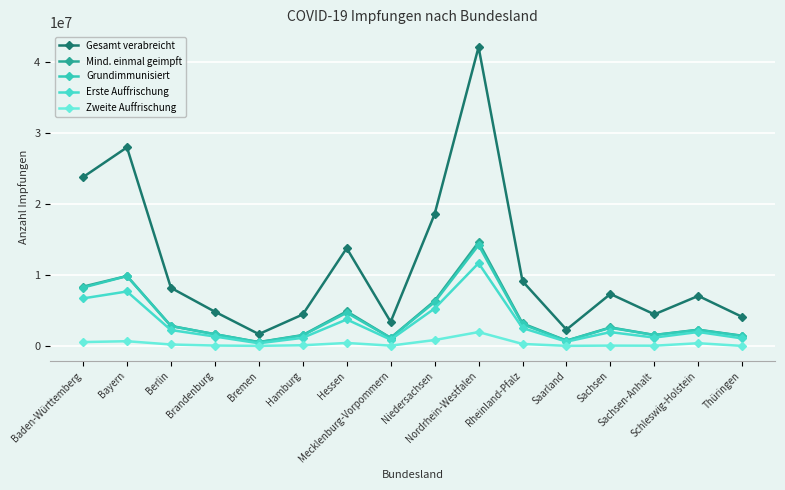

What is the sum of all Erste Auffrischung values?

51328797